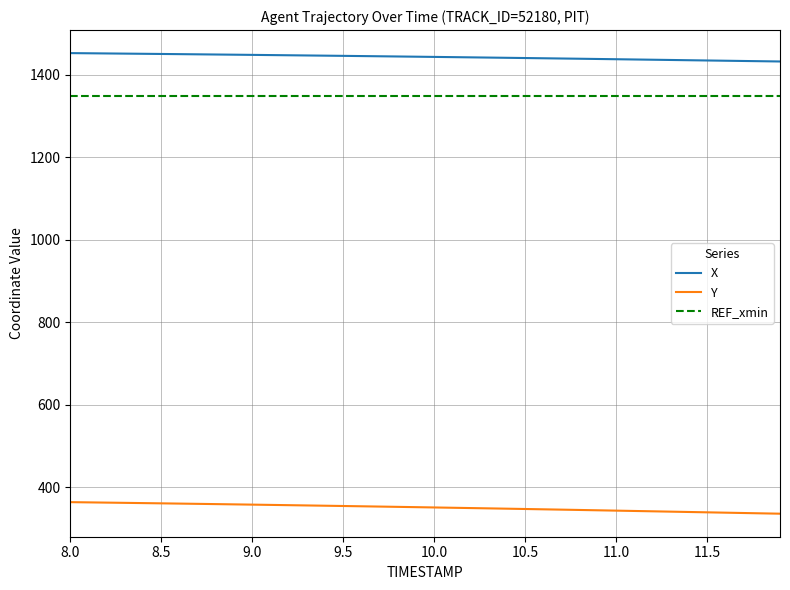

Rank the series by their maximum value, from highest to lowest.

X, REF_xmin, Y